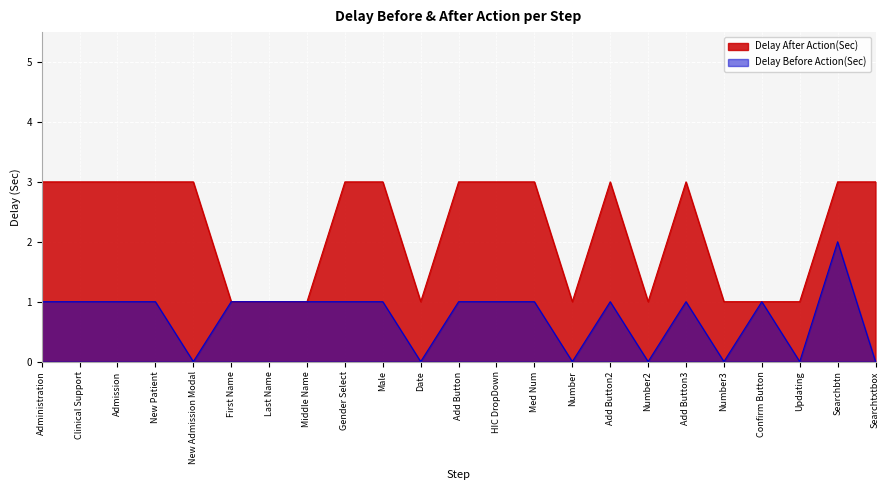

How many categories are shown in the chart?

23